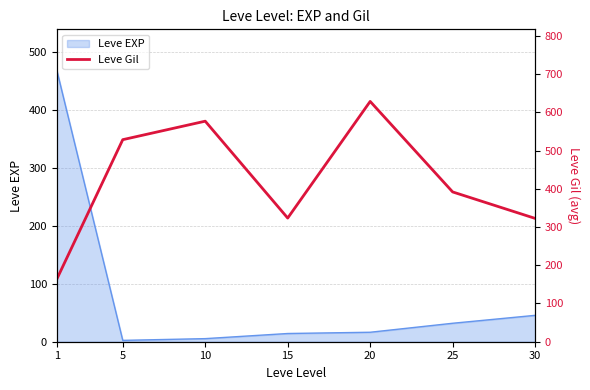

List the labels in order of value, largest first.

20, 10, 5, 25, 15, 30, 1